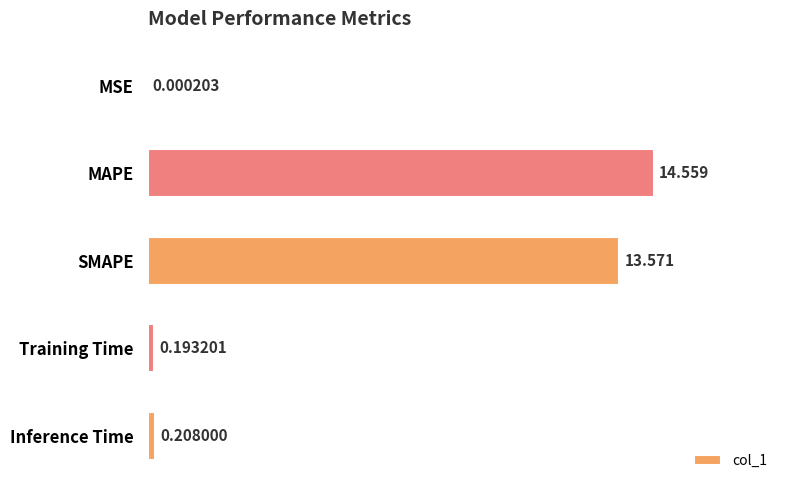

Which category has the highest value across all series?

MAPE